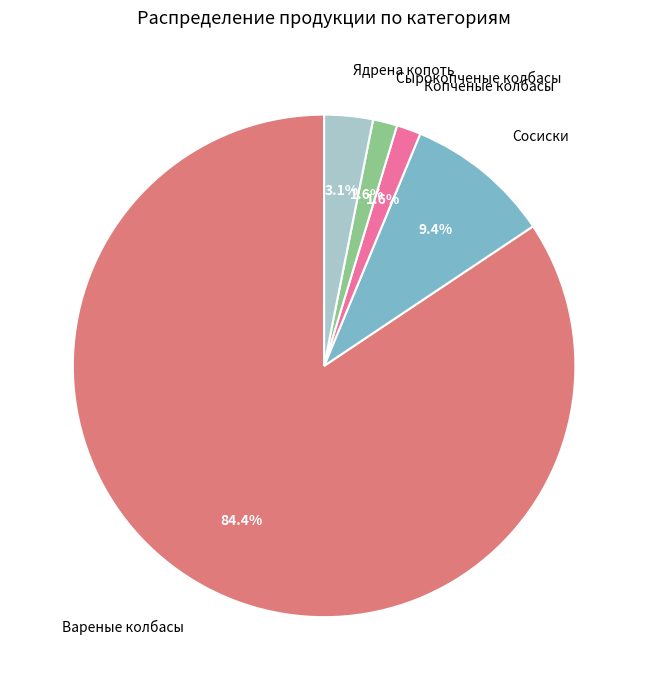

What percentage is the Сосиски slice, to the nearest percent?

9%